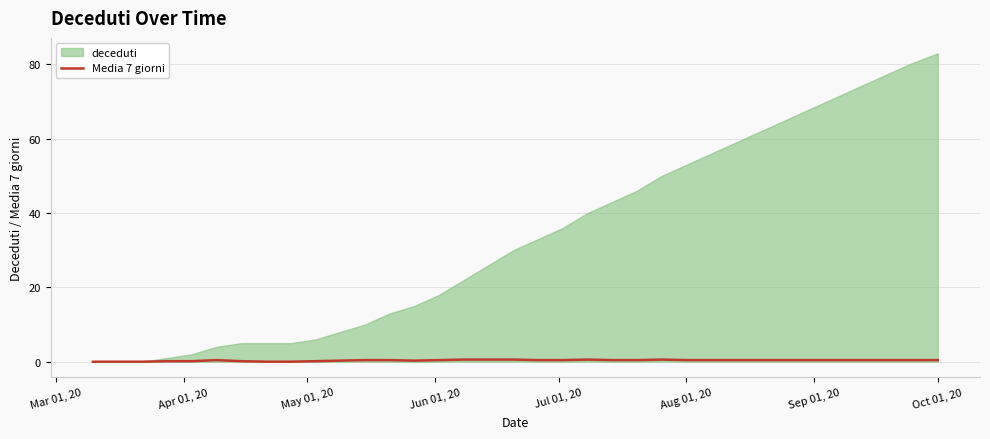

At which category does the chart reach its minimum across all series?

Mar 01, 20